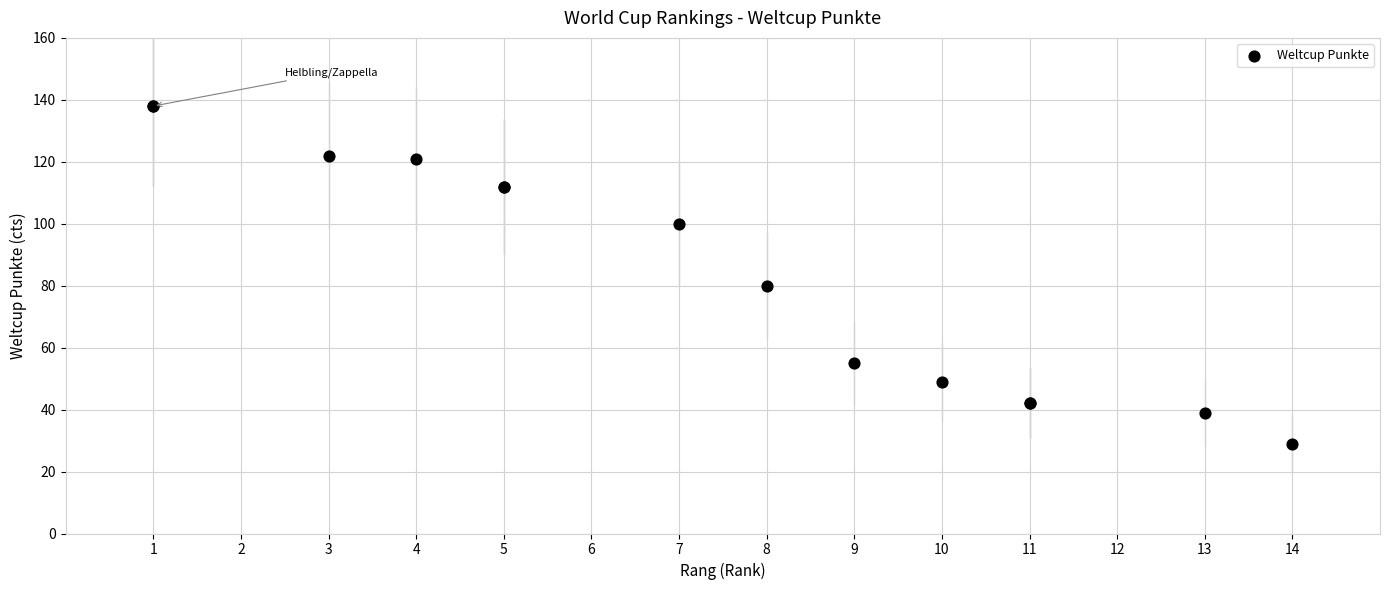

What Y value in the scatter plot is closest to 83?

80